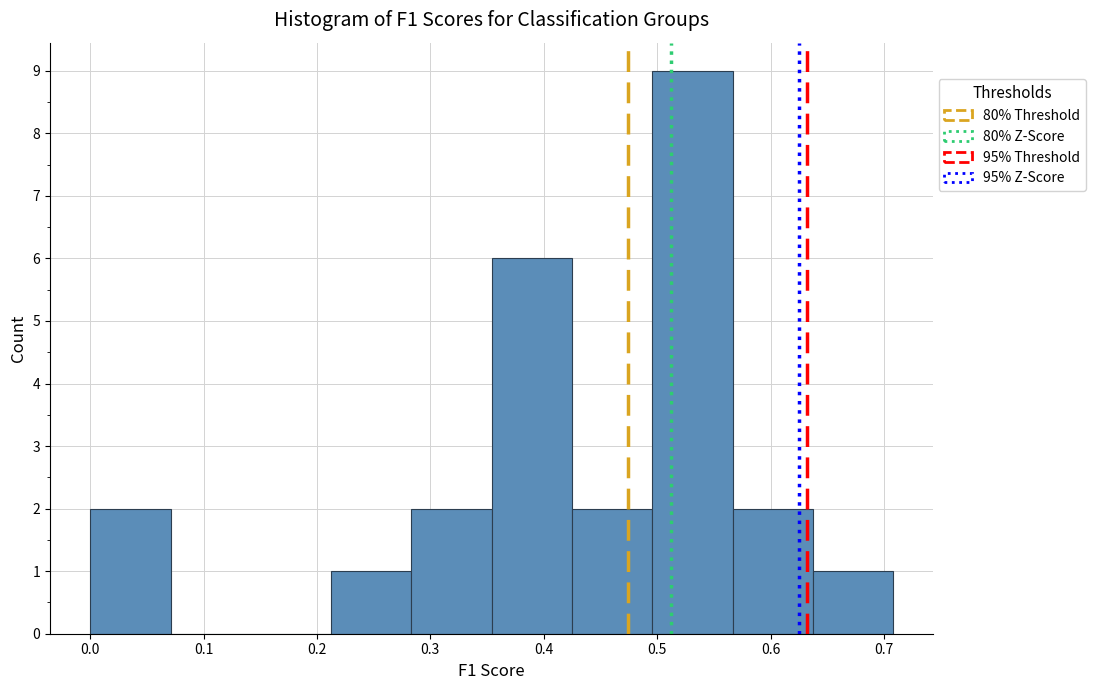

How tall is the bar that spans 0.28 to 0.35 on the x-axis? Neither the bar edges nor the heights are printed on the chart, so give them approximately, as read against the axes.

2